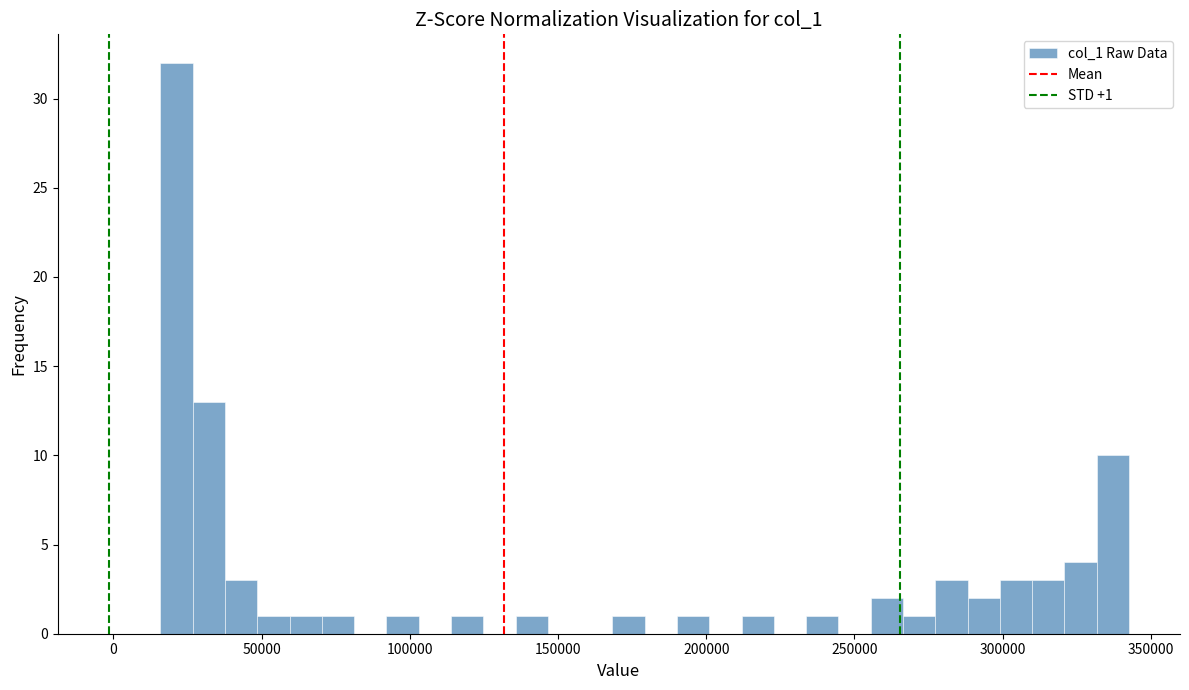

Around what value on the x-axis is the tallest bar? Give the approximate position of its centre, as read against the axis.

20000